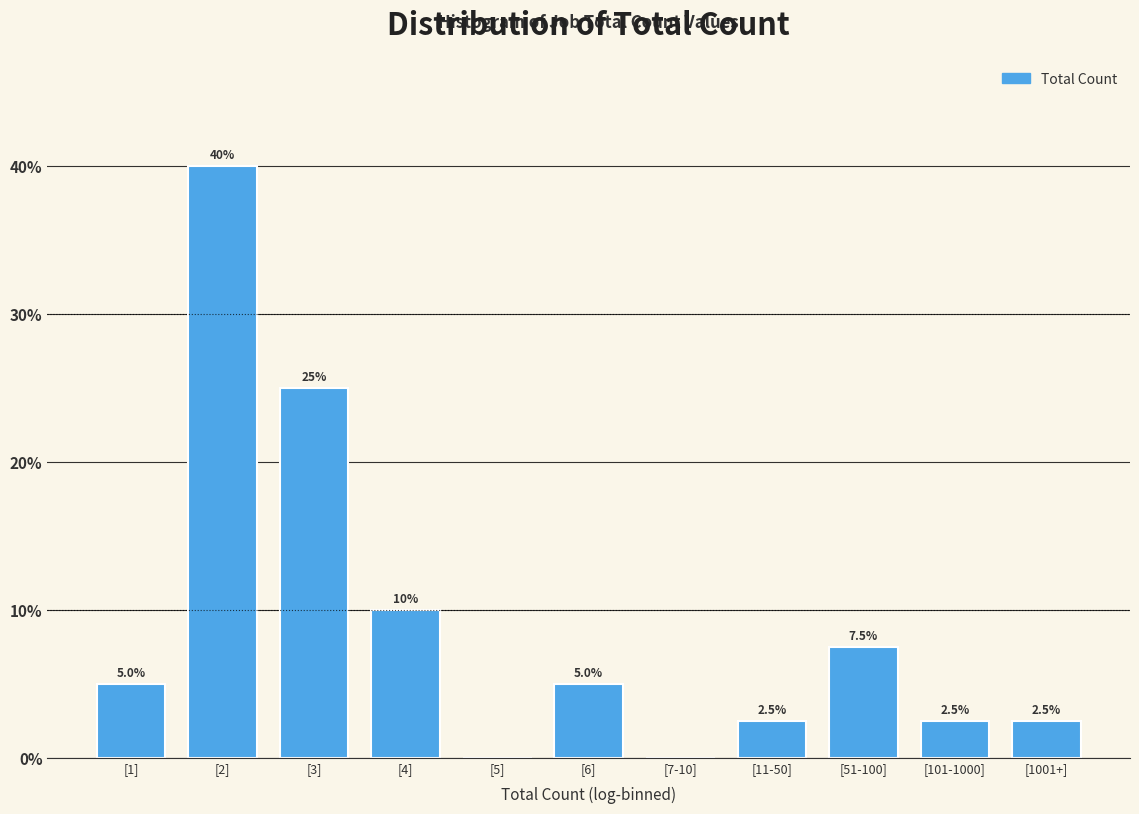

Reading right to left, transcribe all the data shown in this chart.

[1001+]=2.5	[101-1000]=2.5	[51-100]=7.5	[11-50]=2.5	[7-10]=0.0	[6]=5.0	[5]=0.0	[4]=10.0	[3]=25.0	[2]=40.0	[1]=5.0